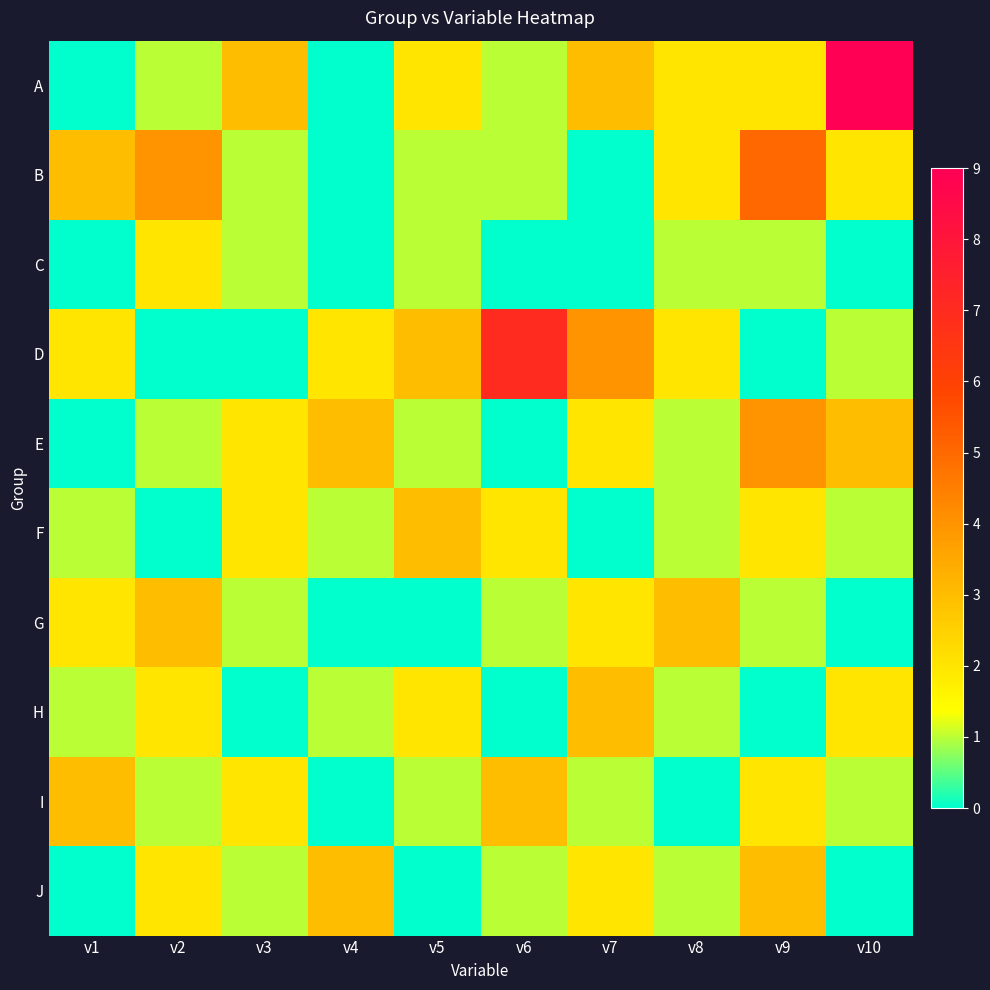

What is the total value across all series at v1?

12